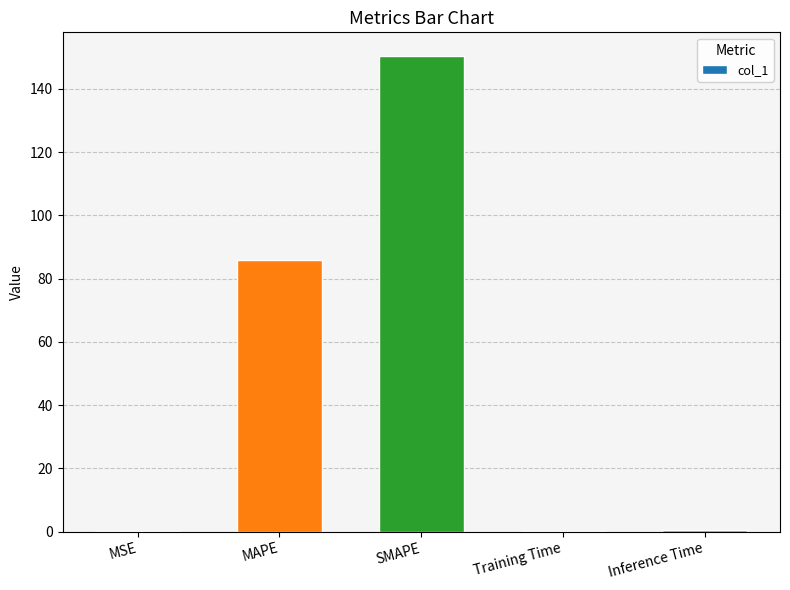

What is the sum of the values at Inference Time and SMAPE?

150.7